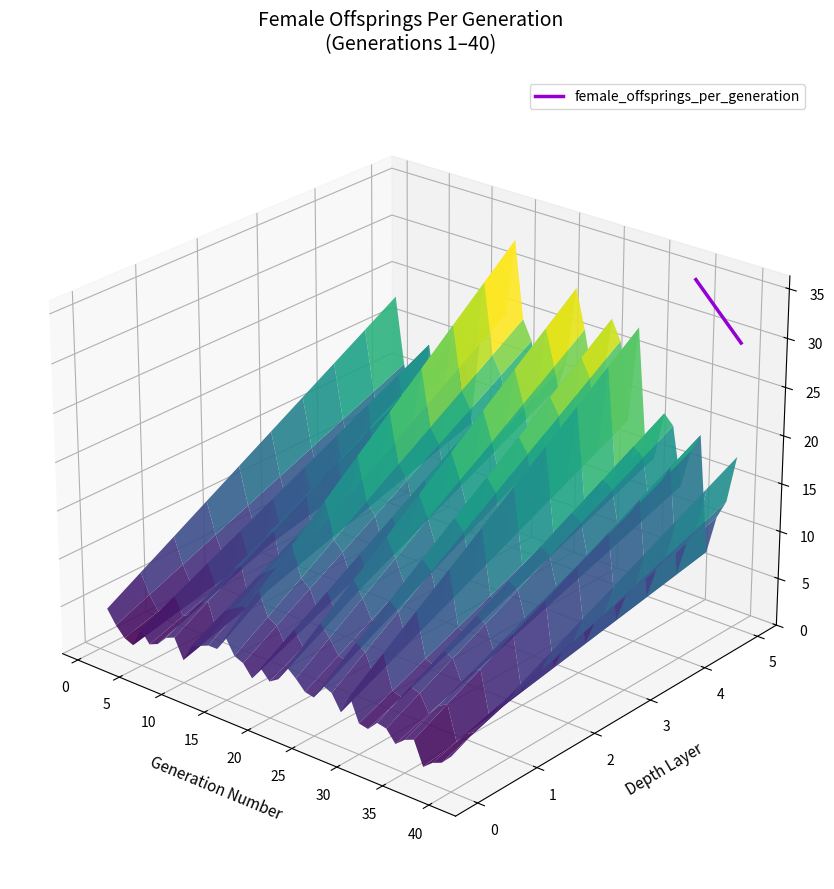

How many lines are shown in the chart?

1